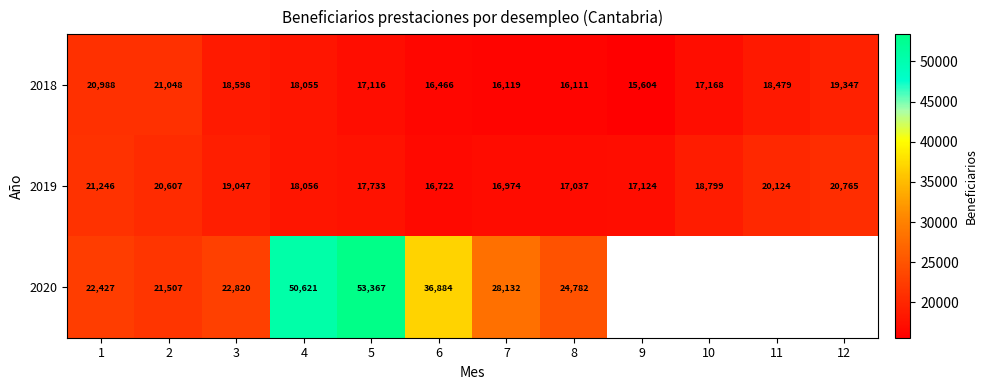

What is the sum of all 2019 values?

224234